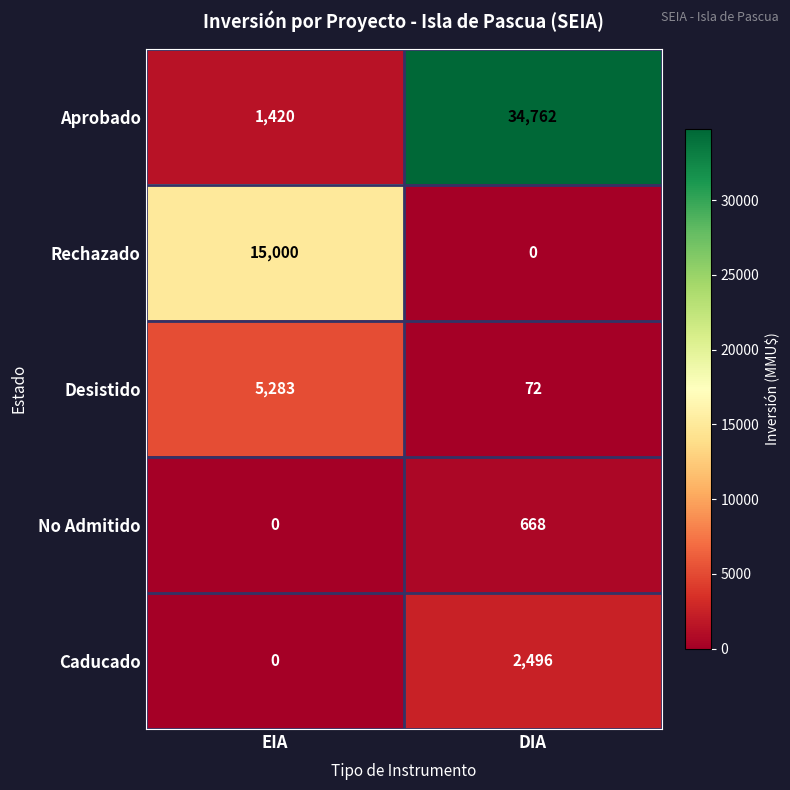

How many values in No Admitido are above zero?

1